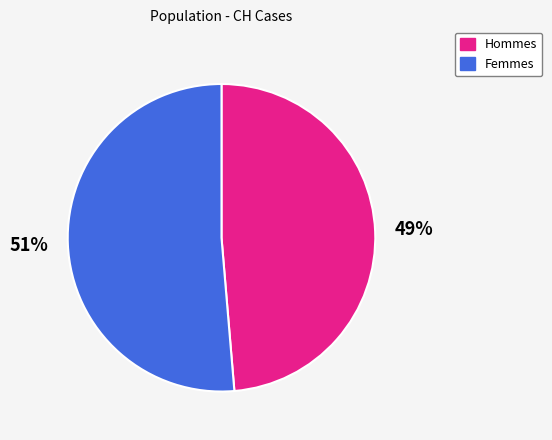

How many segments does this pie chart have?

2